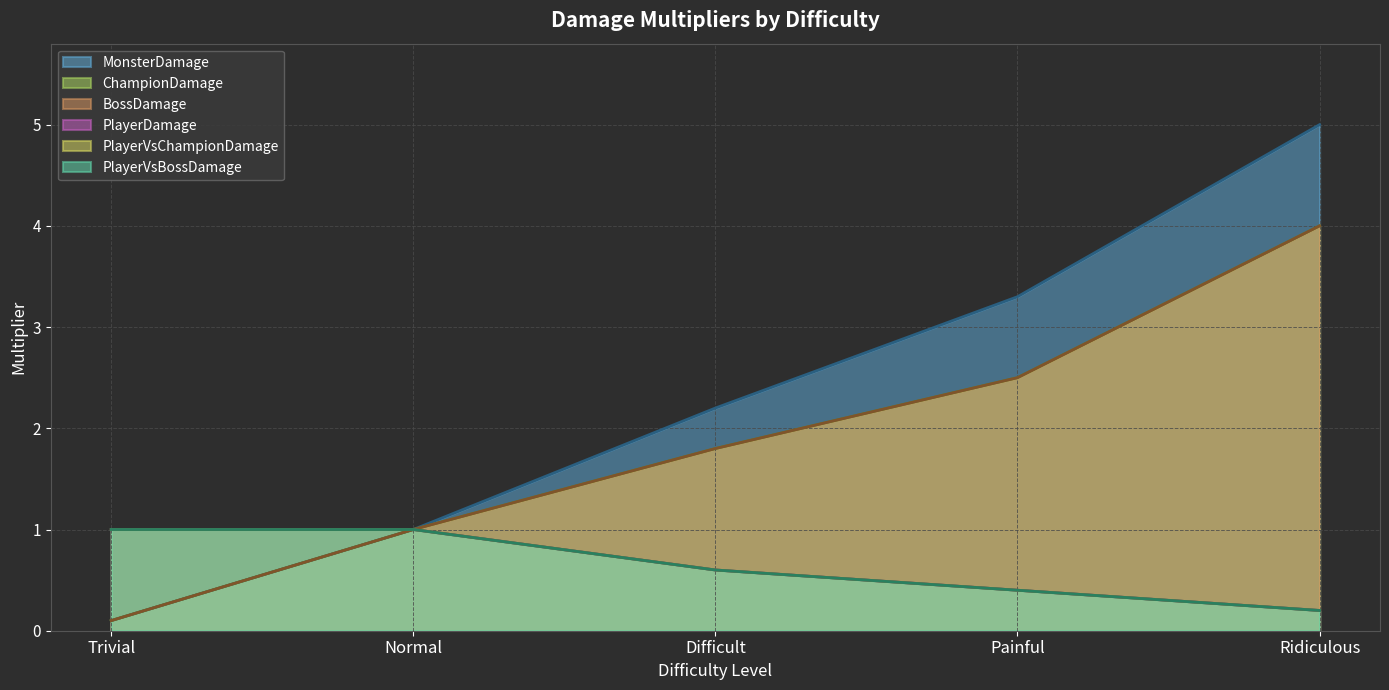

How many data points in MonsterDamage are above 2?

3